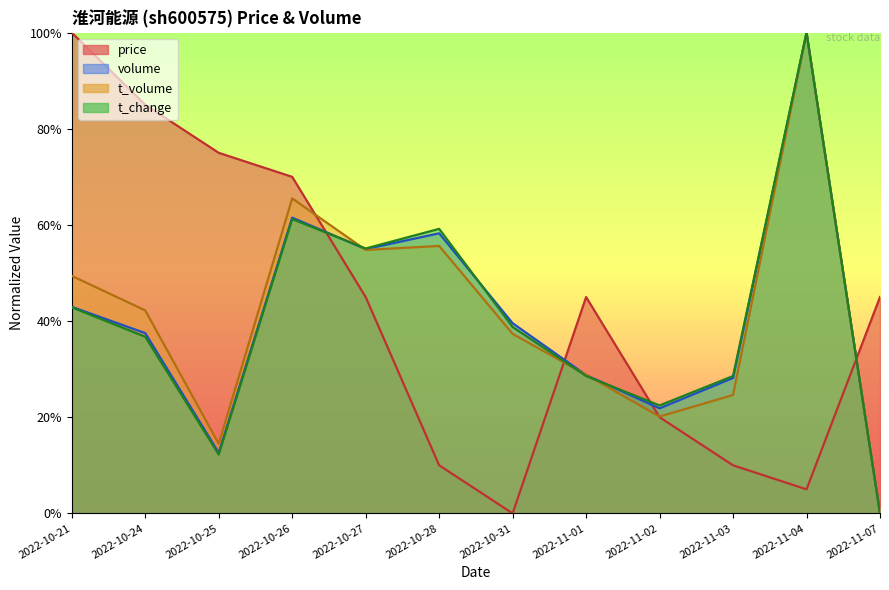

Which series changed the most between 2022-10-21 and 2022-11-07?

price